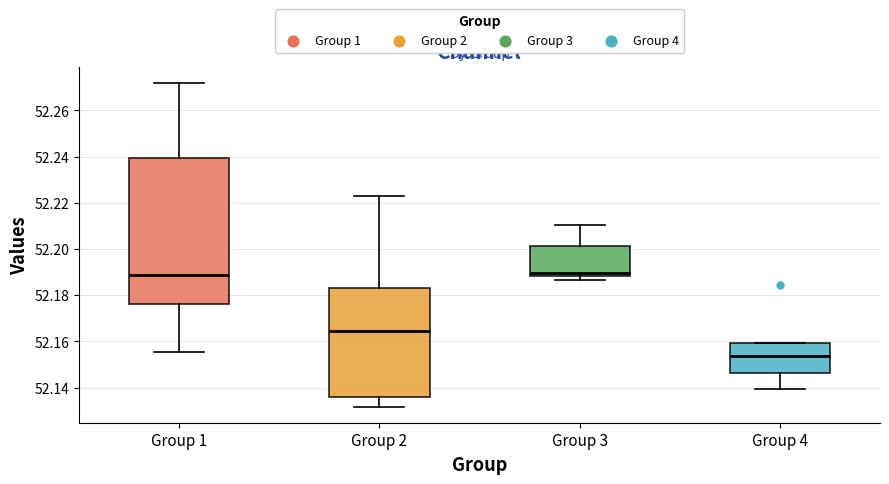

Reading left to right, read every box against the y-axis: the position of its median line, the range the box covers, and the ends of its whiskers. The values are not printed on the chart, so give them approximately, as read against the axis.

Group 1: median 52.188, box 52.176 to 52.240, whiskers 52.156 to 52.272
Group 2: median 52.164, box 52.136 to 52.184, whiskers 52.132 to 52.222
Group 3: median 52.190, box 52.188 to 52.202, whiskers 52.186 to 52.210
Group 4: median 52.154, box 52.146 to 52.160, whiskers 52.140 to 52.160